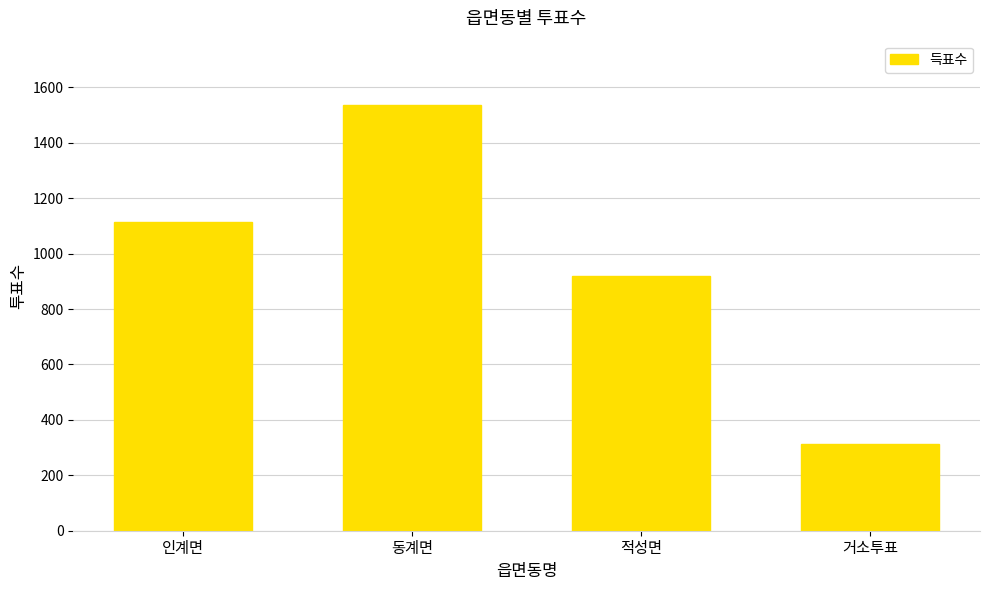

How many values are between 919 and 1538?

3